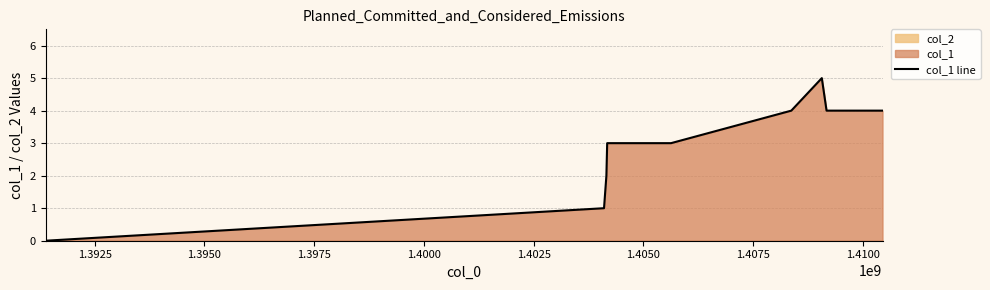

What is the sum of all values?

30